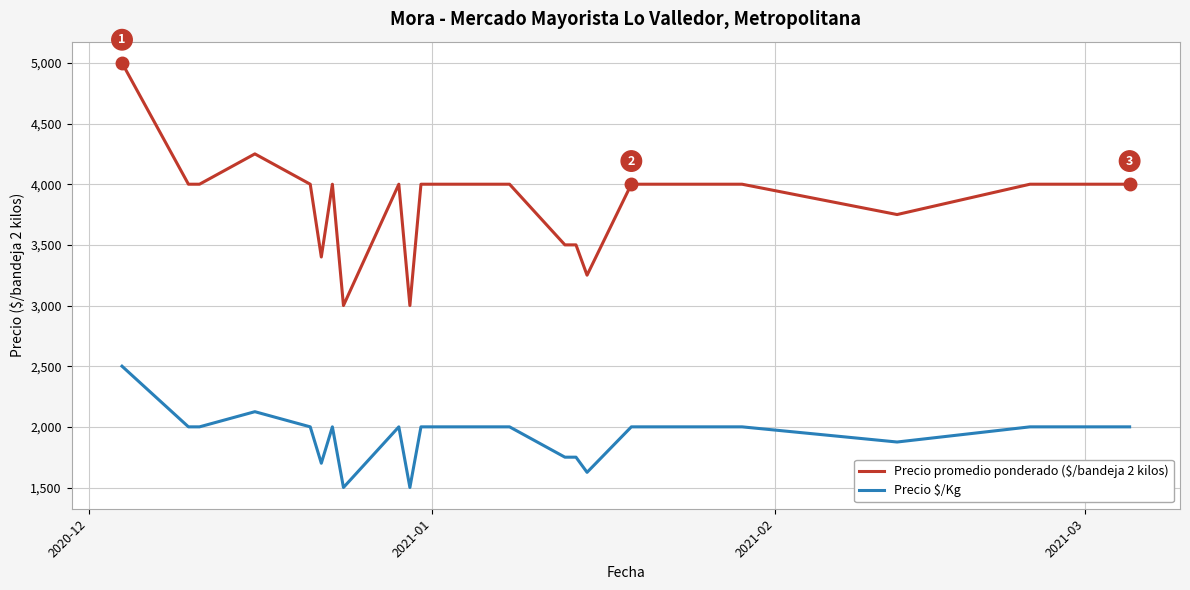

How many series are shown in this chart?

2